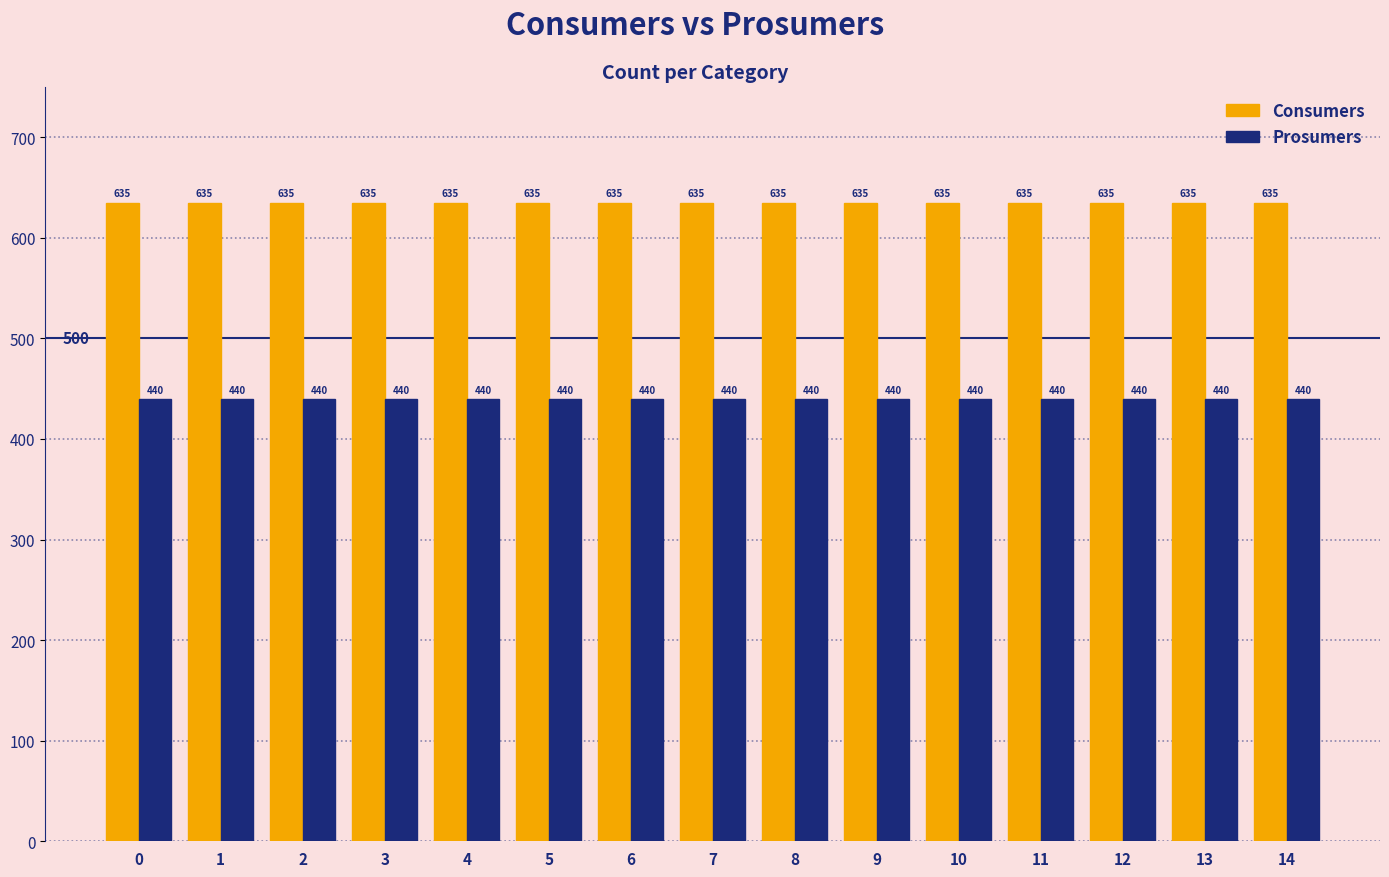

How many bars are there in each group?

2